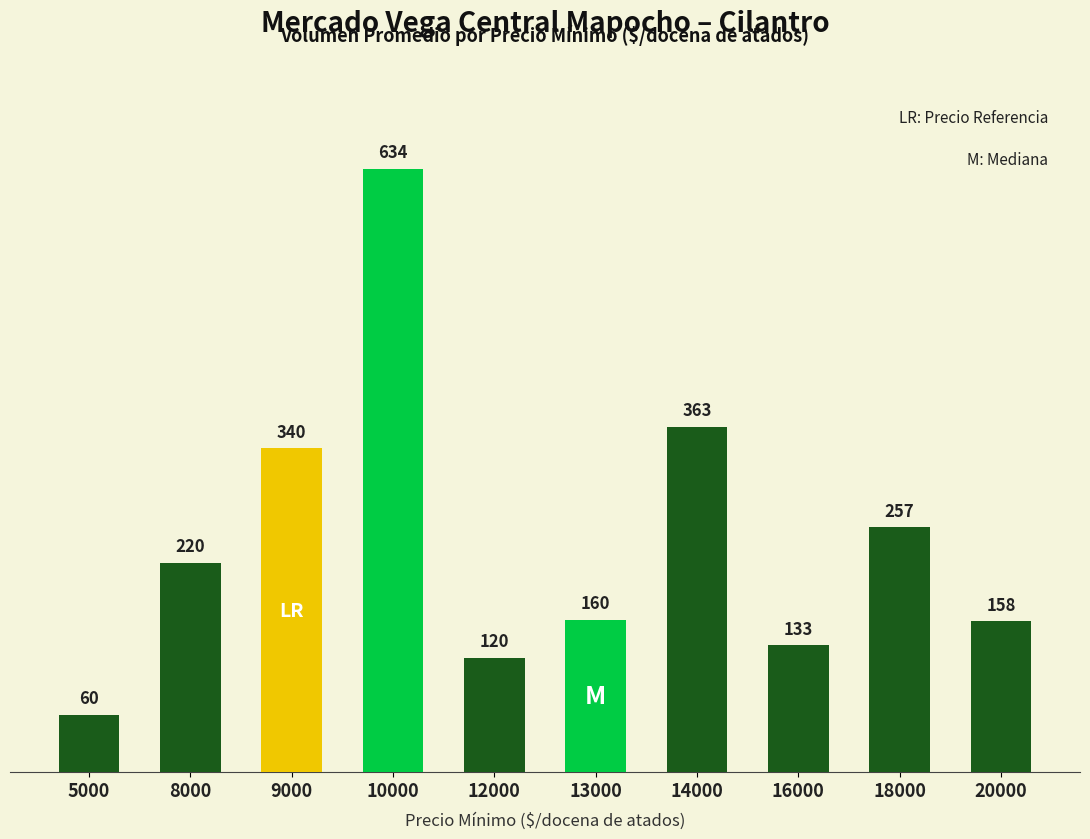

Between 18000 and 12000, which is larger?

18000